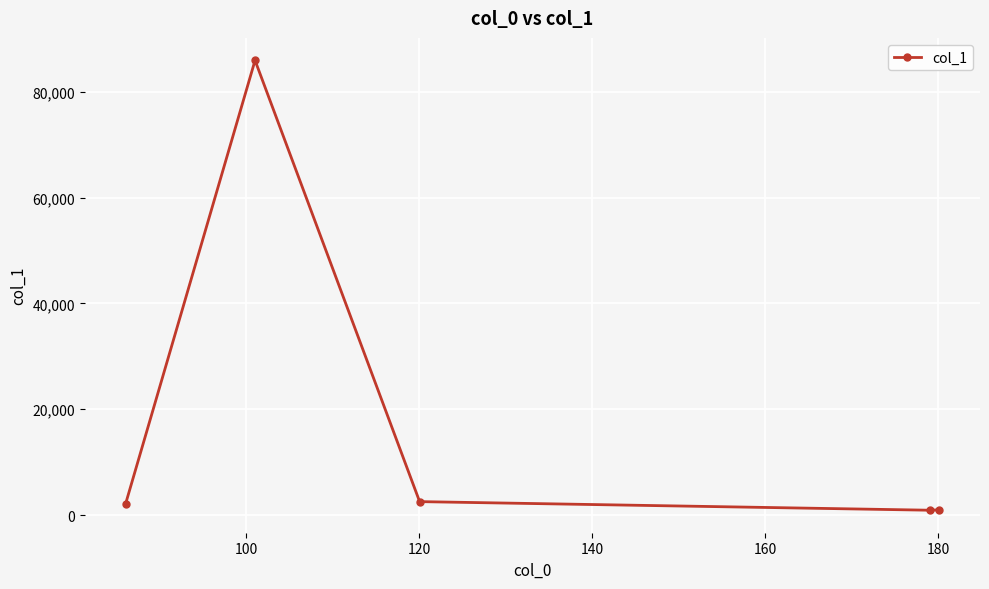

What is the value of the 3rd point from the left?

2534.6